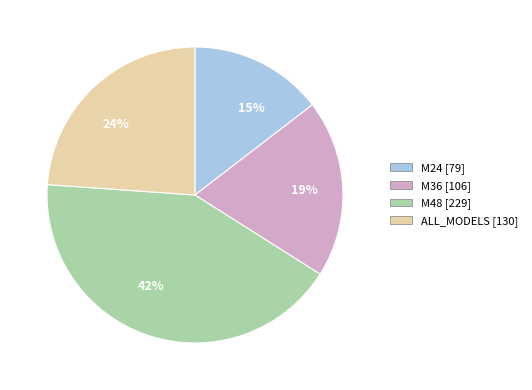

Is there any slice that represents more than half of the pie?

No